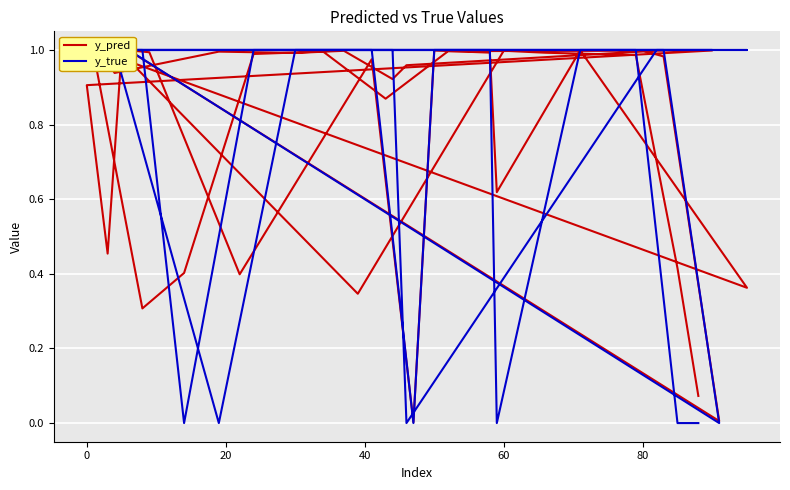

Between which two adjacent categories do y_true and y_pred first intersect?

0 and 20